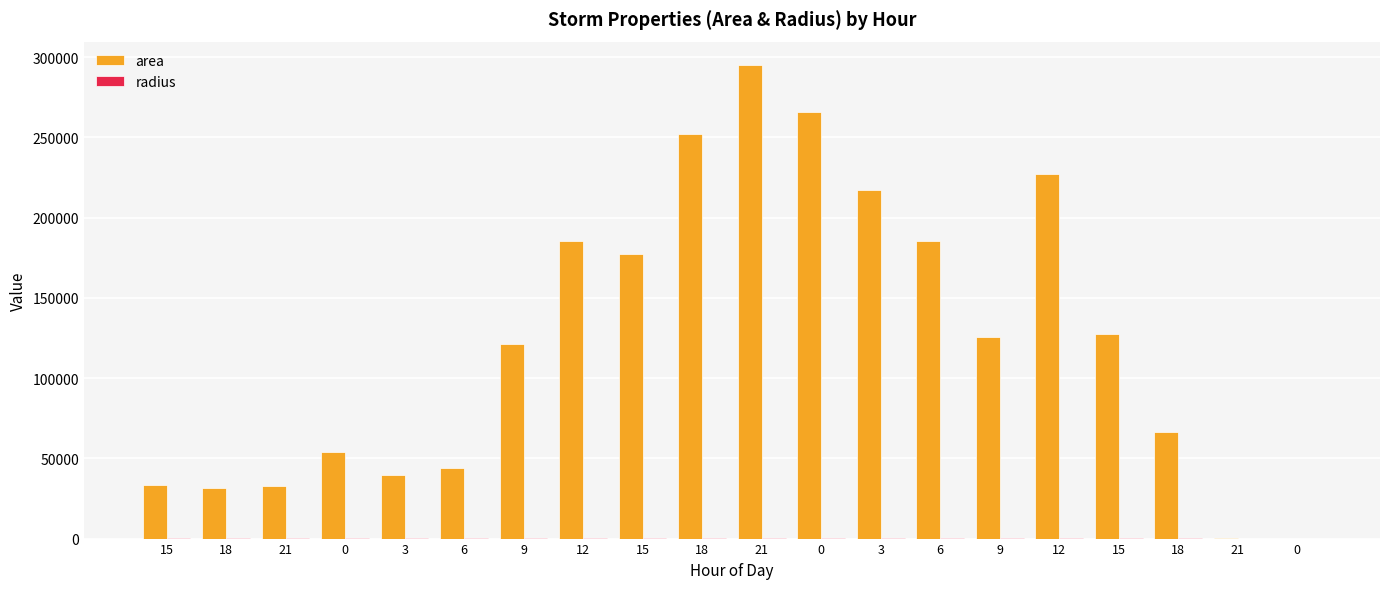

The value of radius at 21 is 19.7. True or false?

False